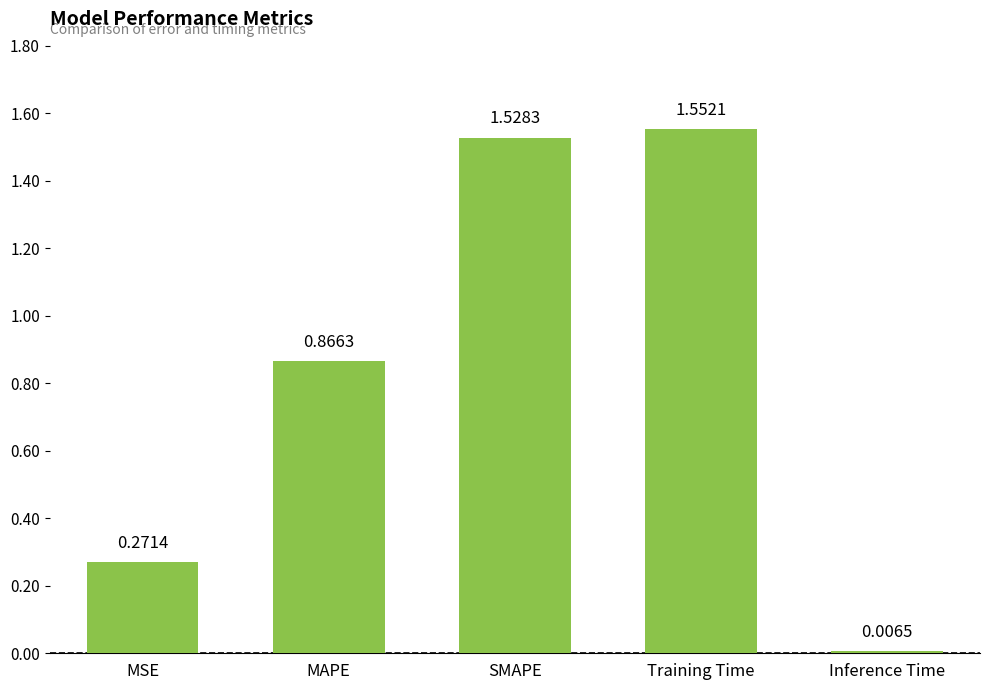

What position from the right is SMAPE?

3